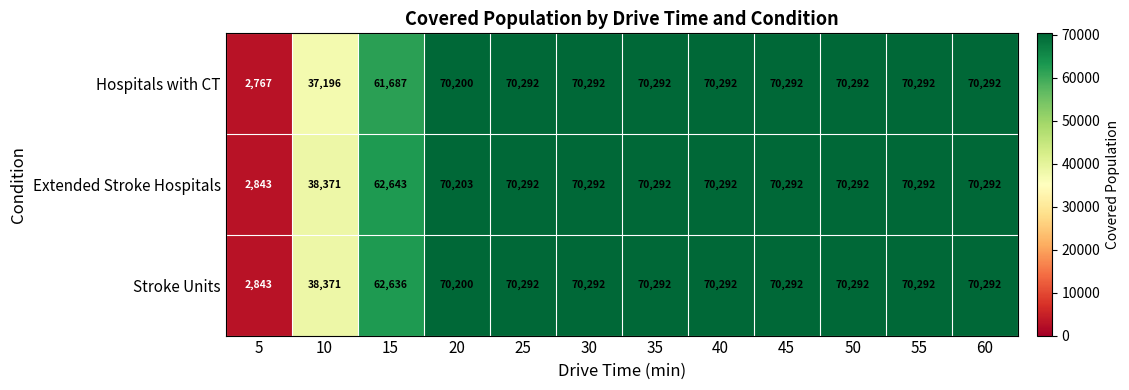

What is the average value of the Hospitals with CT series?

61182